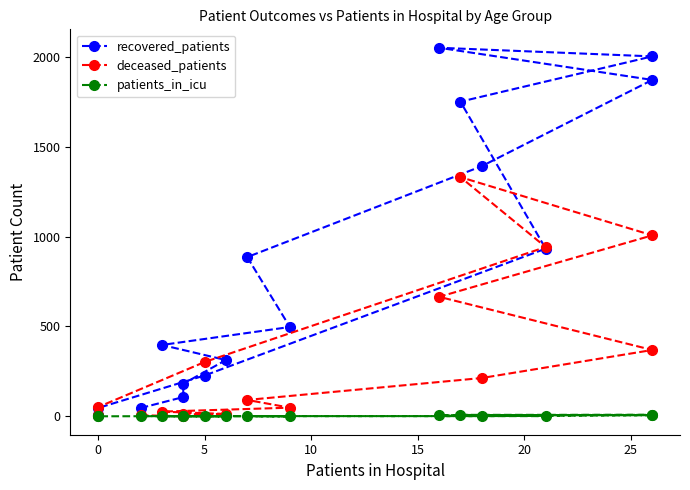

How many values in the patients_in_icu series are below 1?

6